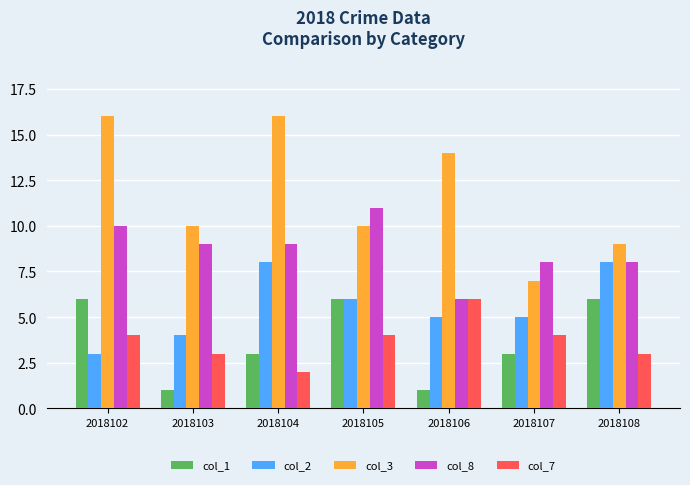

Count the number of categories in the chart.

7